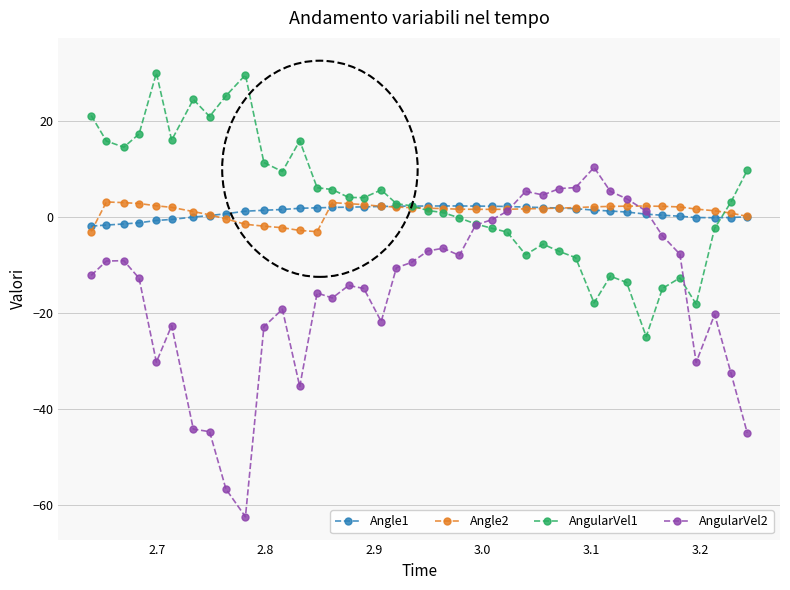

What is the difference between the maximum and minimum values in the AngularVel1 series?

54.9